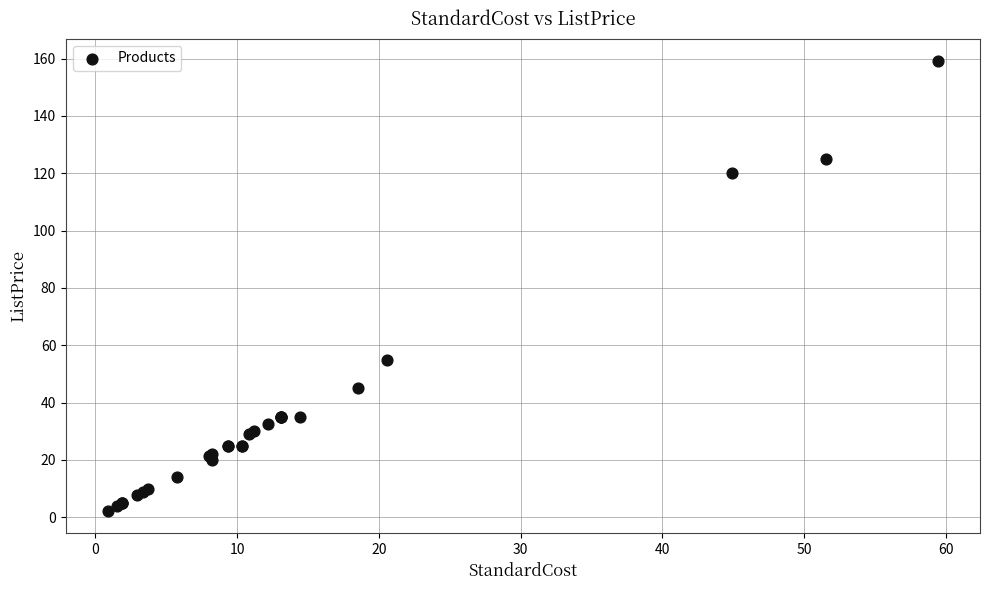

What Y value in the scatter plot is closest to 80?

55.0